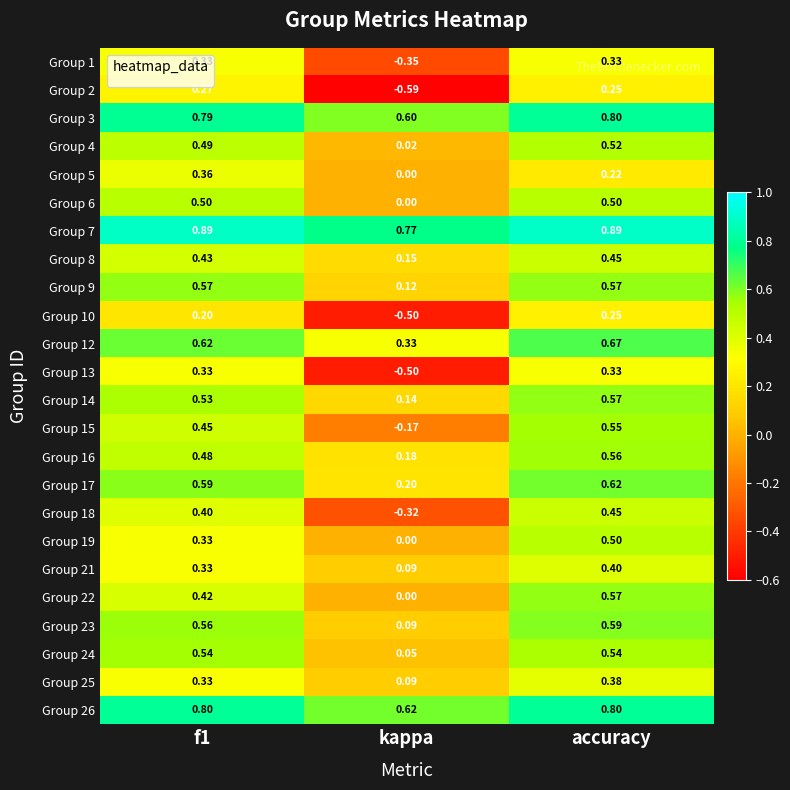

How many data points does each series have?

3